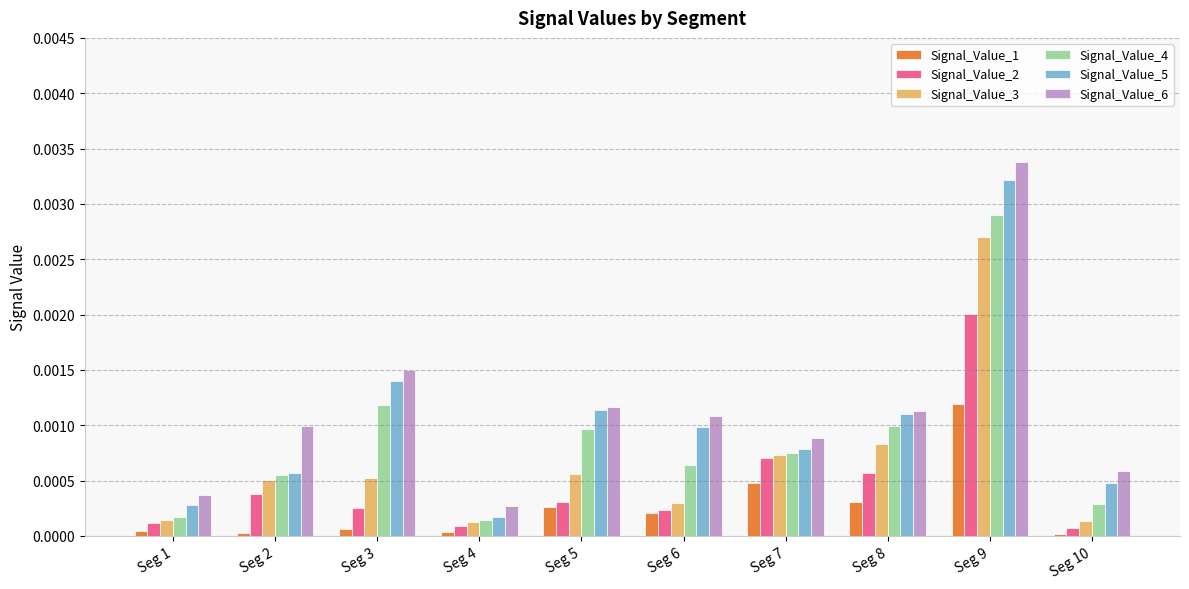

Which category has the highest value across all series?

Seg 9